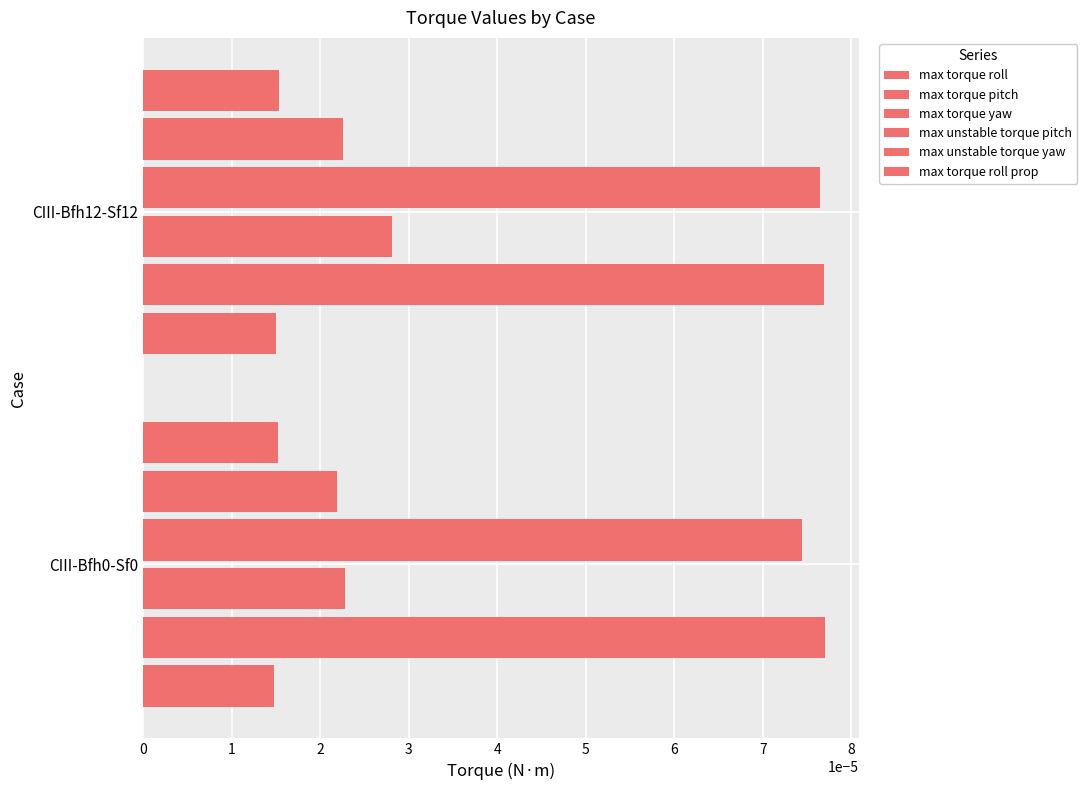

How many categories are shown in the chart?

2